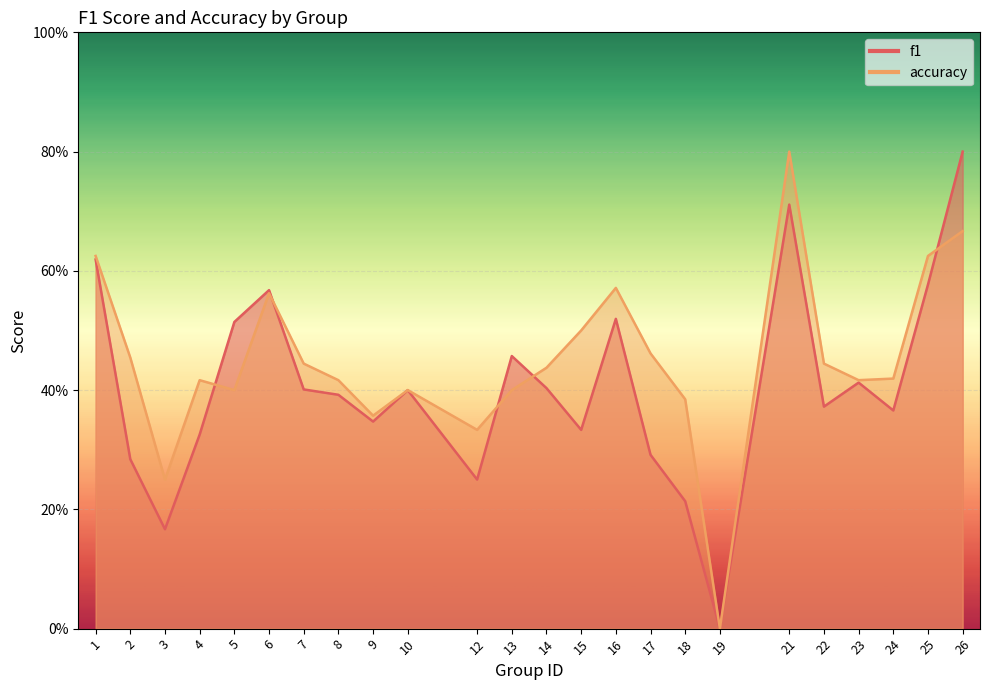

Reading right to left, list all the values displayed in this chart.

f1: 26=0.8	25=0.6	24=0.4	23=0.4	22=0.4	21=0.7	19=0.0	18=0.2	17=0.3	16=0.5	15=0.3	14=0.4	13=0.5	12=0.2	10=0.4	9=0.3	8=0.4	7=0.4	6=0.6	5=0.5	4=0.3	3=0.2	2=0.3	1=0.6
accuracy: 26=0.7	25=0.6	24=0.4	23=0.4	22=0.4	21=0.8	19=0.0	18=0.4	17=0.5	16=0.6	15=0.5	14=0.4	13=0.4	12=0.3	10=0.4	9=0.4	8=0.4	7=0.4	6=0.6	5=0.4	4=0.4	3=0.2	2=0.5	1=0.6